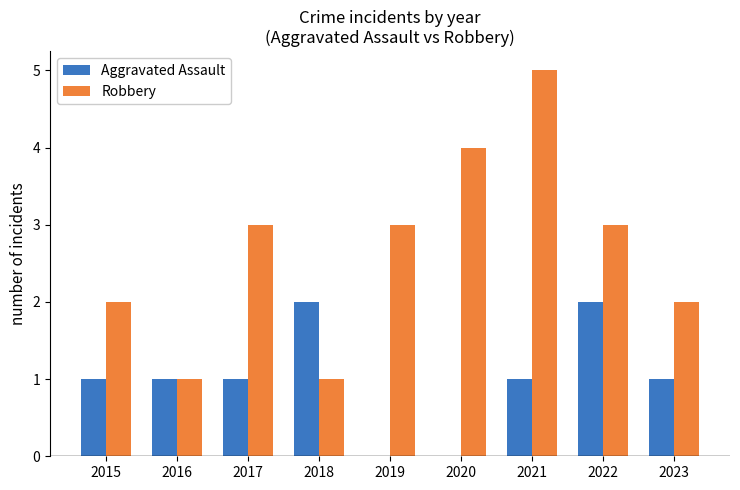

At which label does Robbery reach its peak?

2021